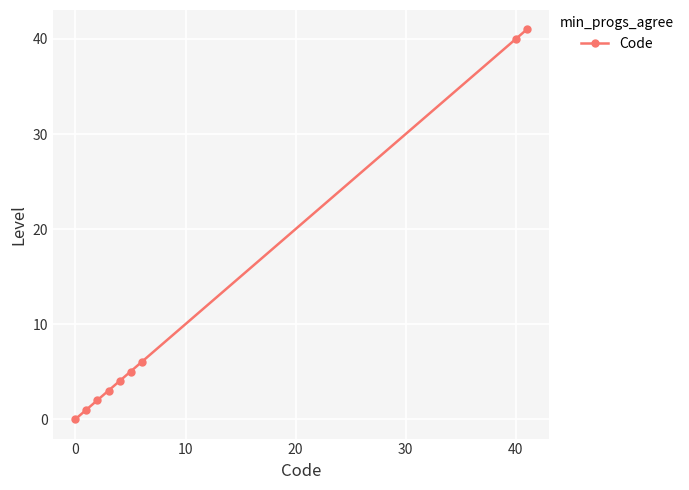

Count the number of data series in this chart.

1